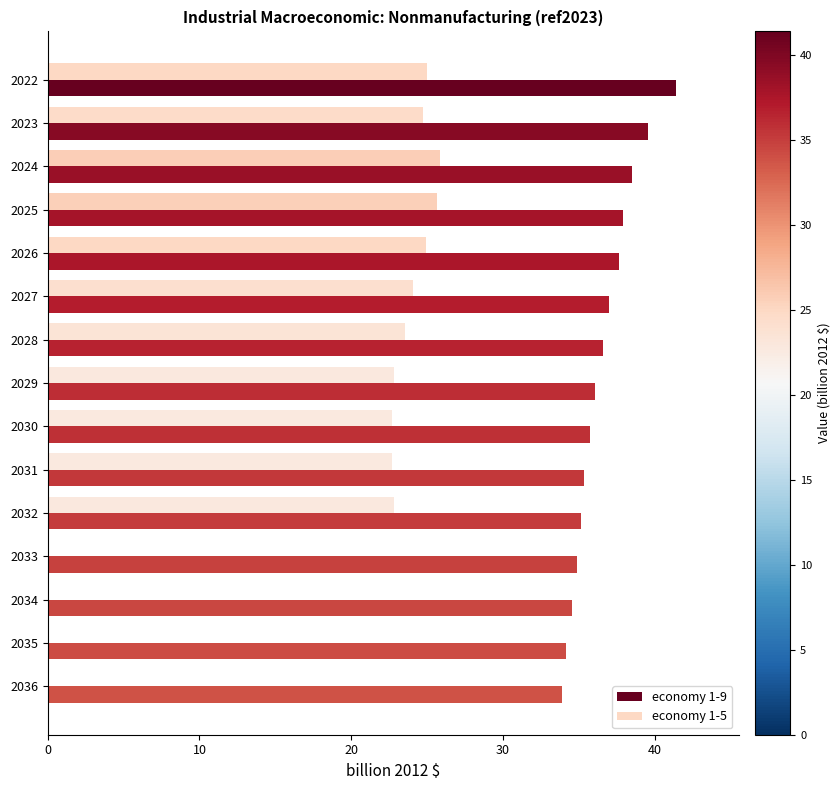

Is it true that economy 1-5 equals 36.8 at 2025?

False